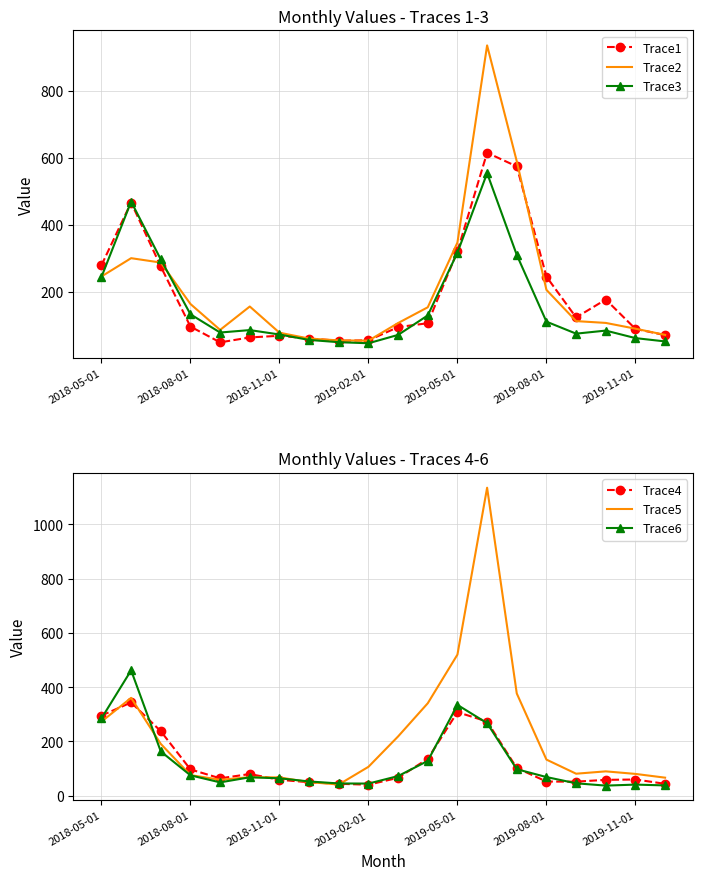

What is the maximum value for Trace1?

615.3